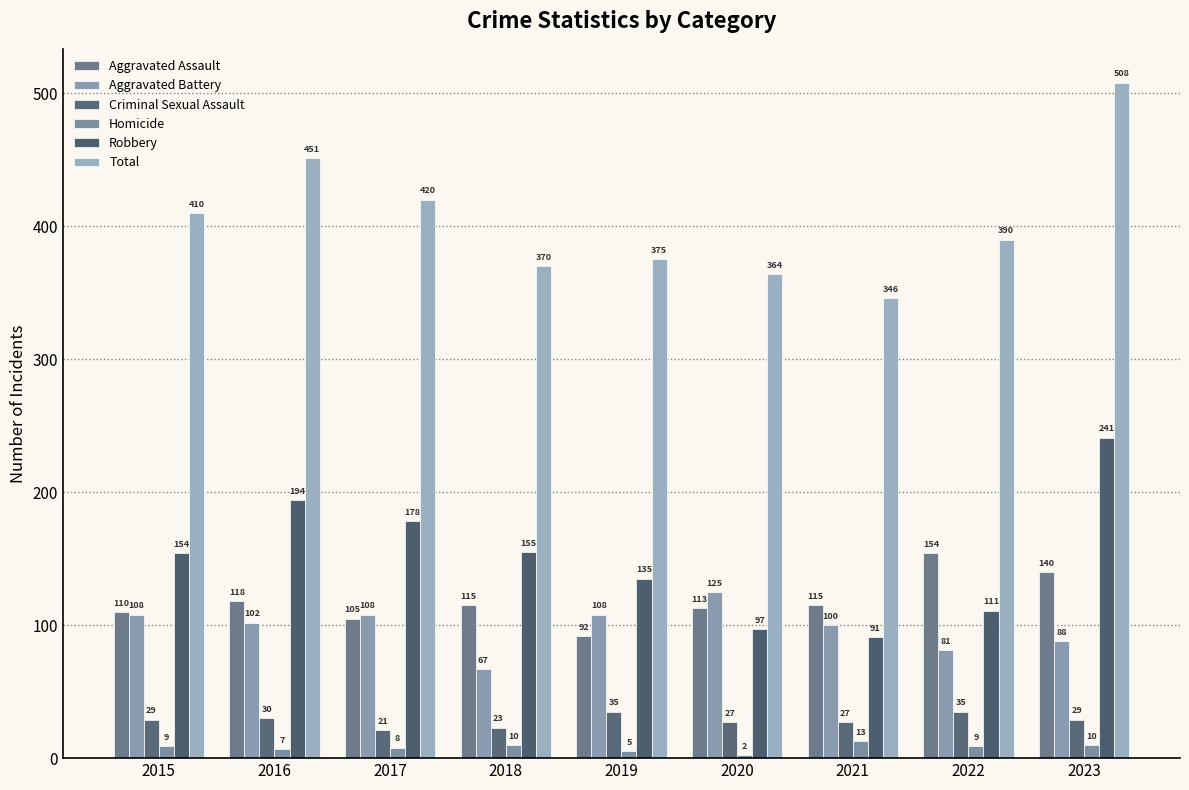

At 2021, list the series in order from largest to smallest.

Total, Aggravated Assault, Aggravated Battery, Robbery, Criminal Sexual Assault, Homicide